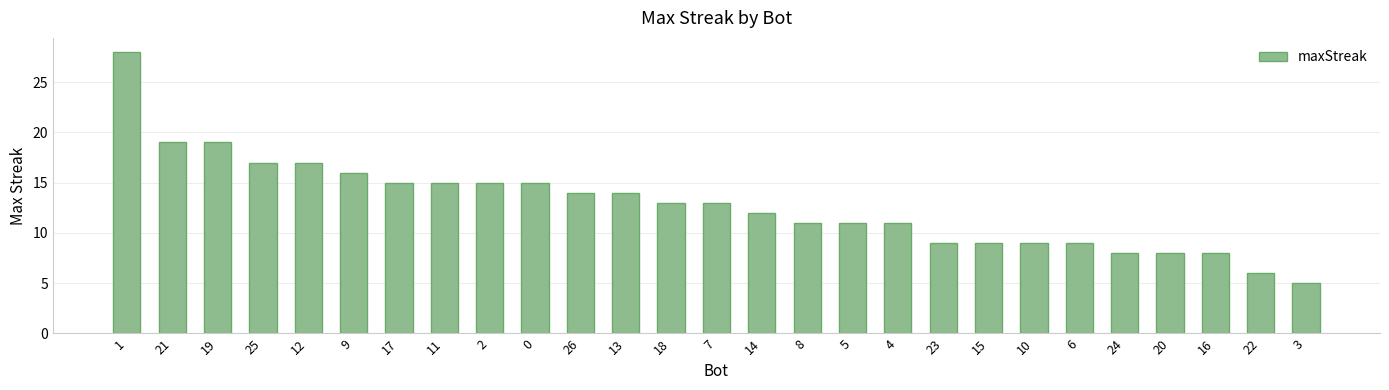

Read the value at 21, to the nearest 5.

20